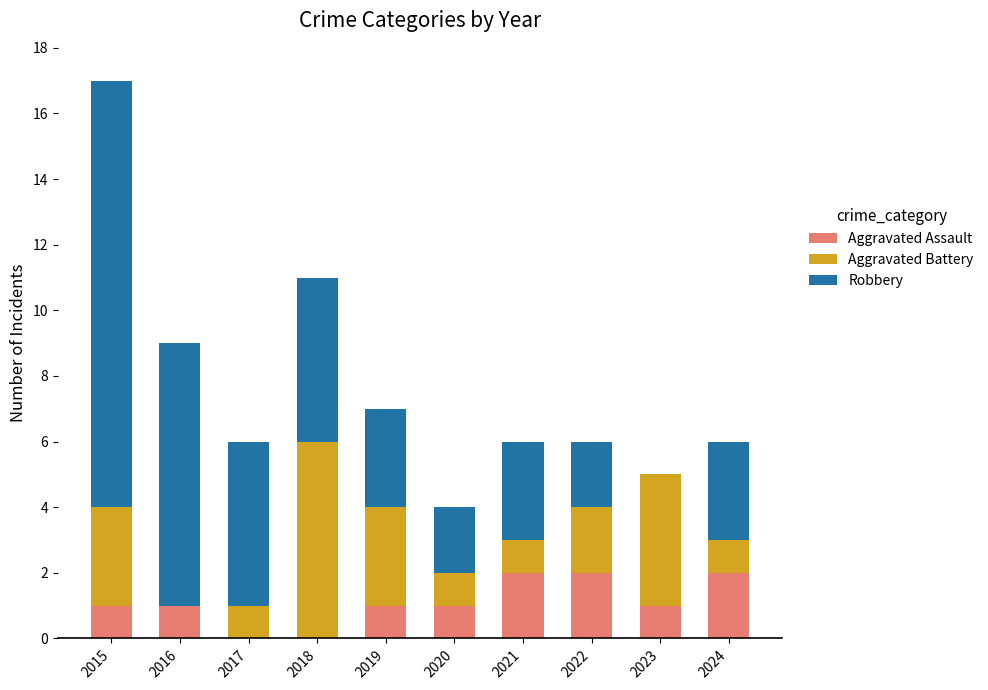

True or false: Aggravated Assault has a value of 1 at 2023.

True